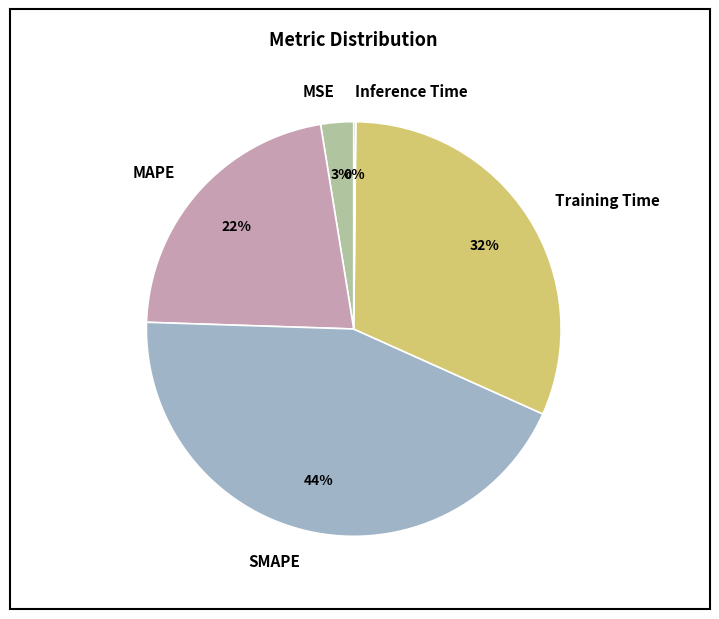

To the nearest percent, what is the combined percentage of Training Time and SMAPE?

75%